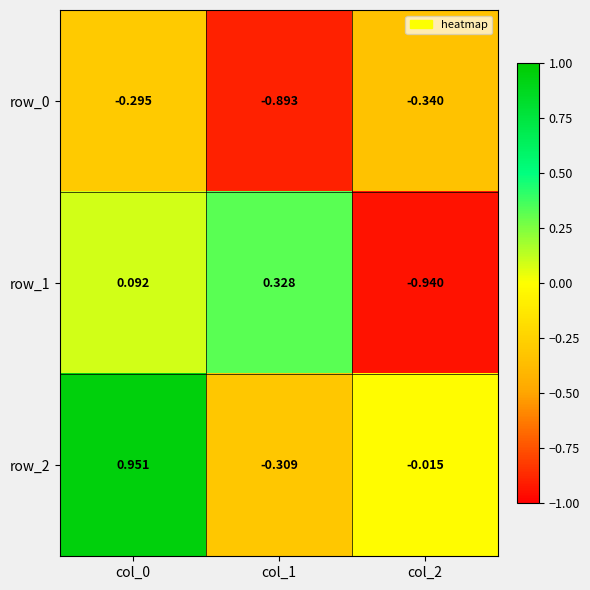

Is the value of row_1 at col_0 greater than the value of row_0 at col_0?

Yes